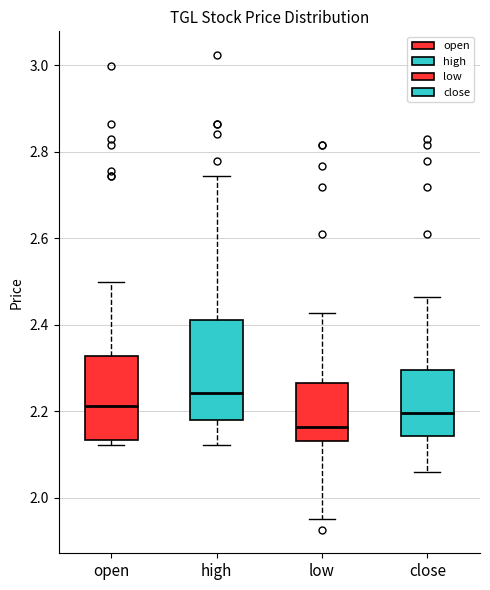

Which box's median line is the lowest?

low